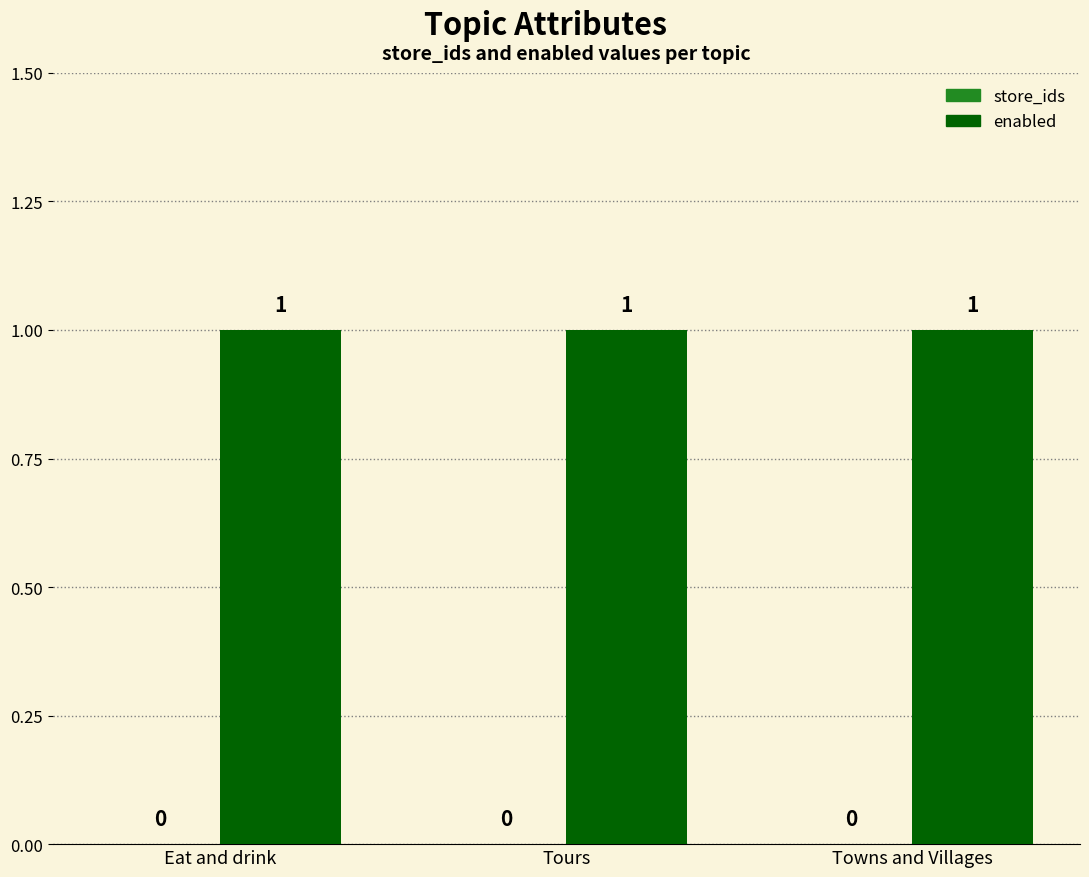

How many categories are shown in the chart?

3